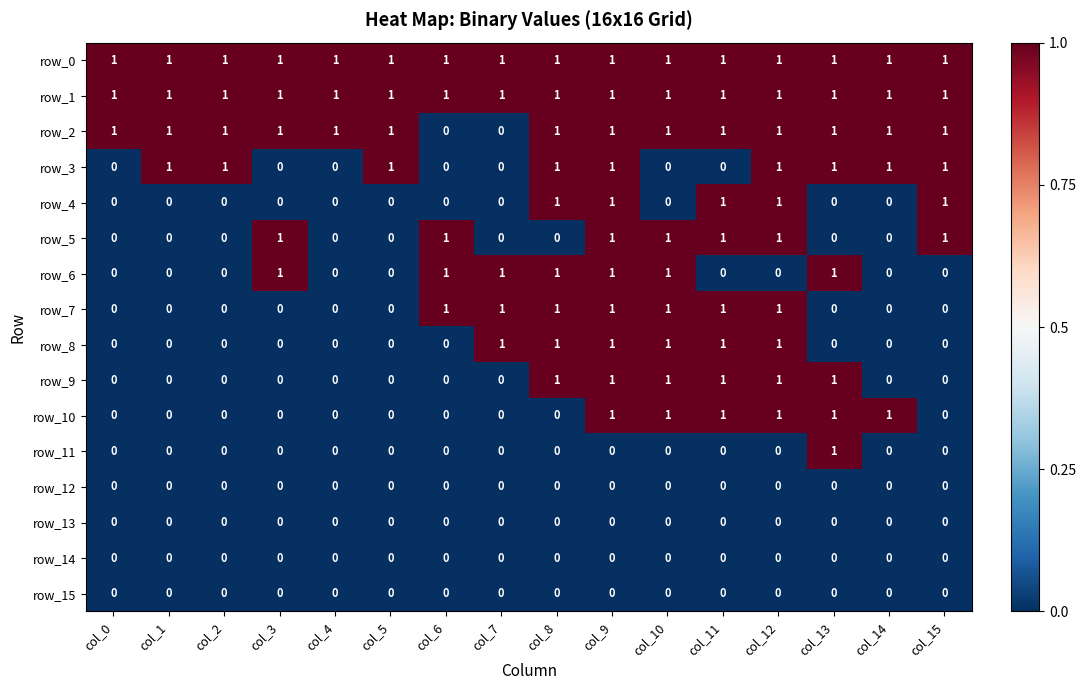

The row_8 series shows 0 at col_14. True or false?

True